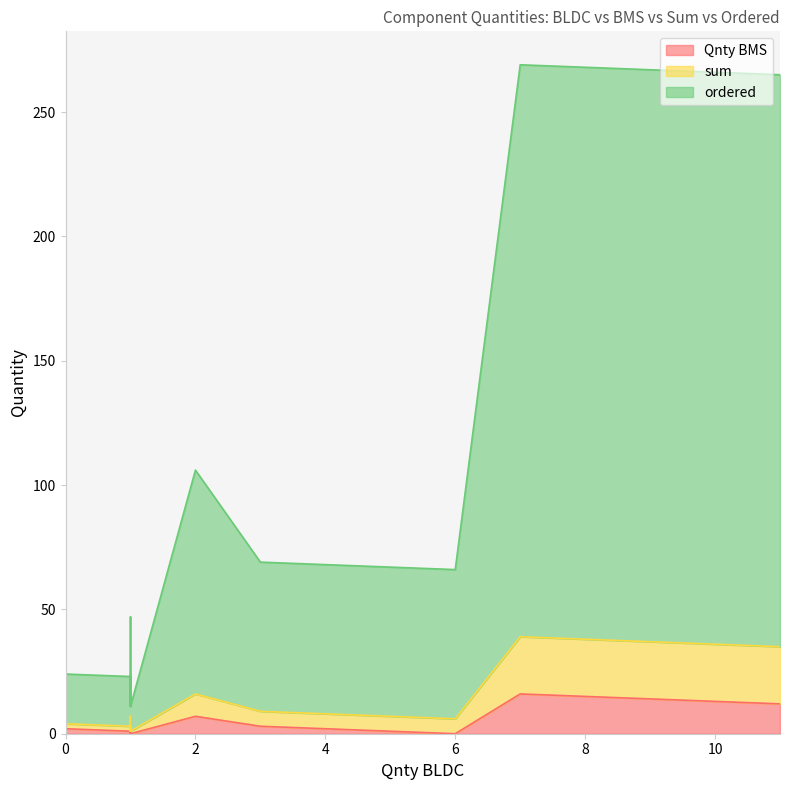

Is the value of Qnty BMS at 0 greater than the value of ordered at 1?

No